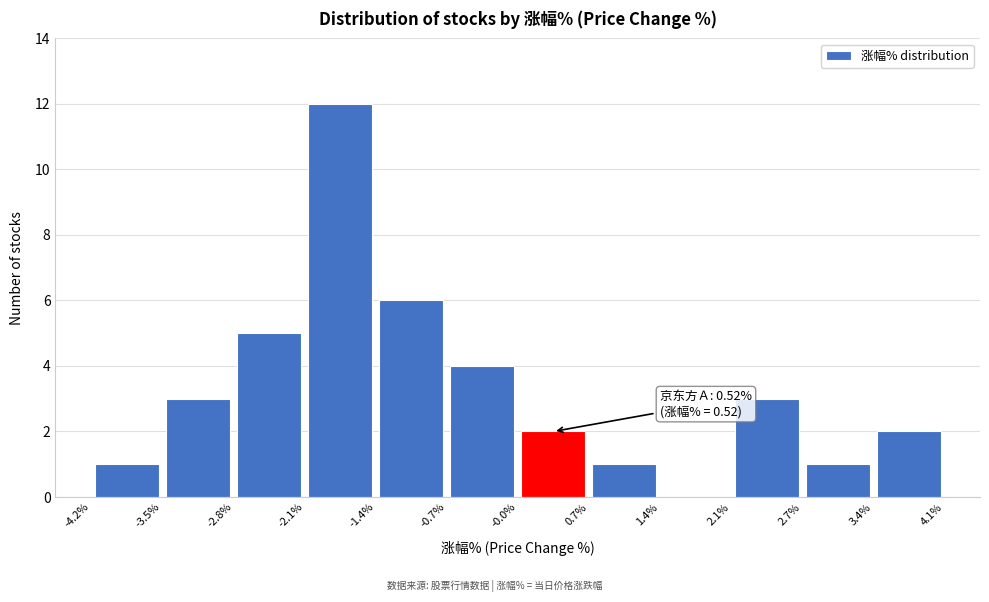

Over which range of the x-axis is the bar tallest?

-2.1% to -1.4%